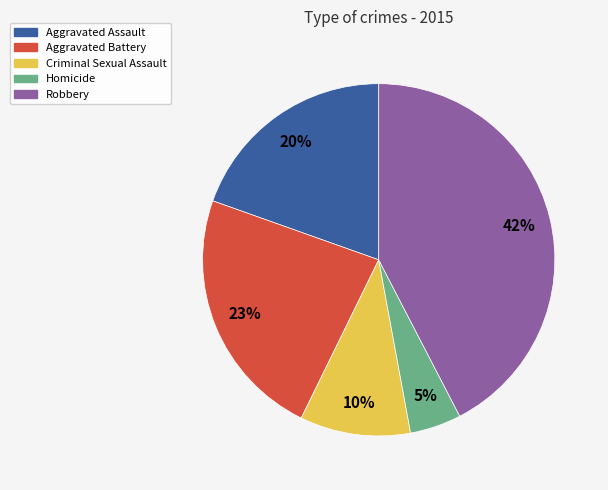

How many segments does this pie chart have?

5